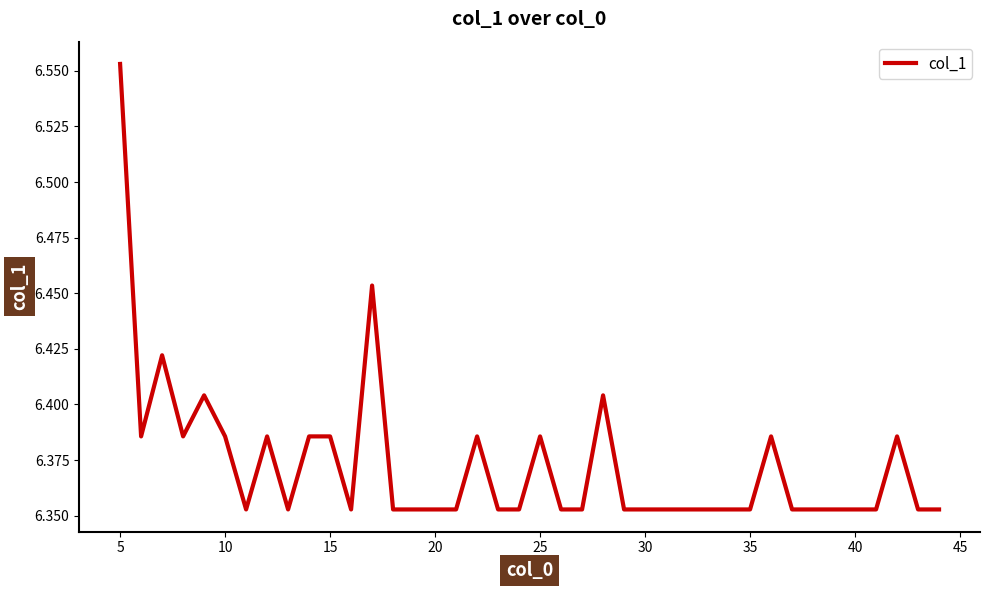

What is the value of the 1st point from the left?

6.6